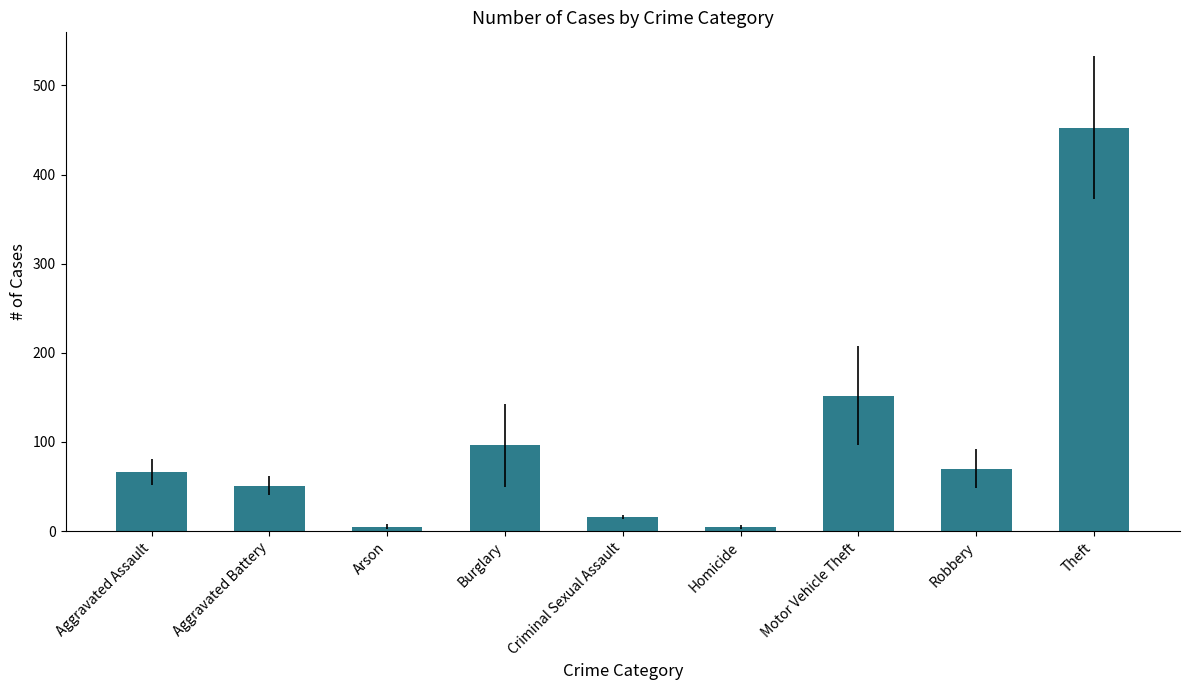

The value at Aggravated Battery is 85.4. True or false?

False